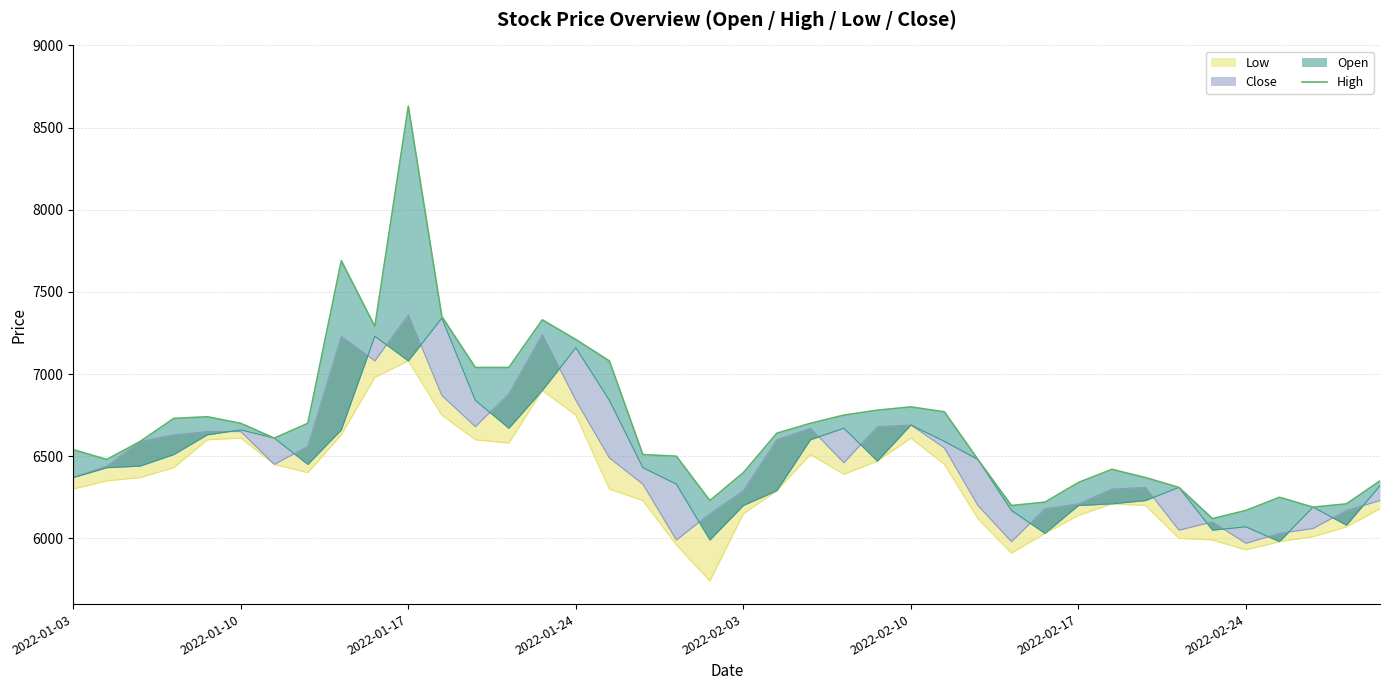

Which has a higher value, 16 or 11?

11